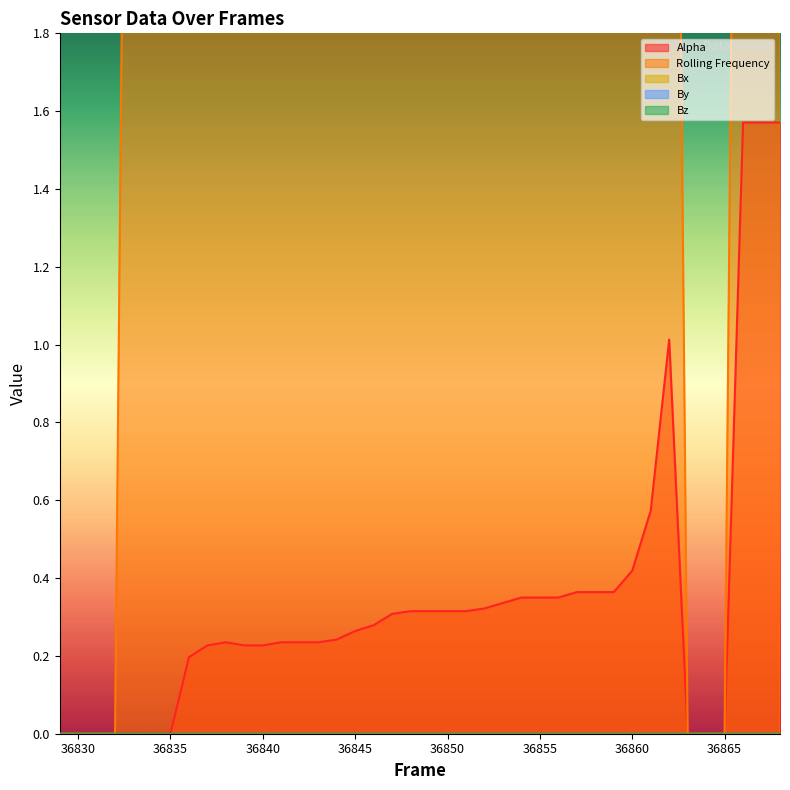

Between 36837 and 36841, which is larger?

36841